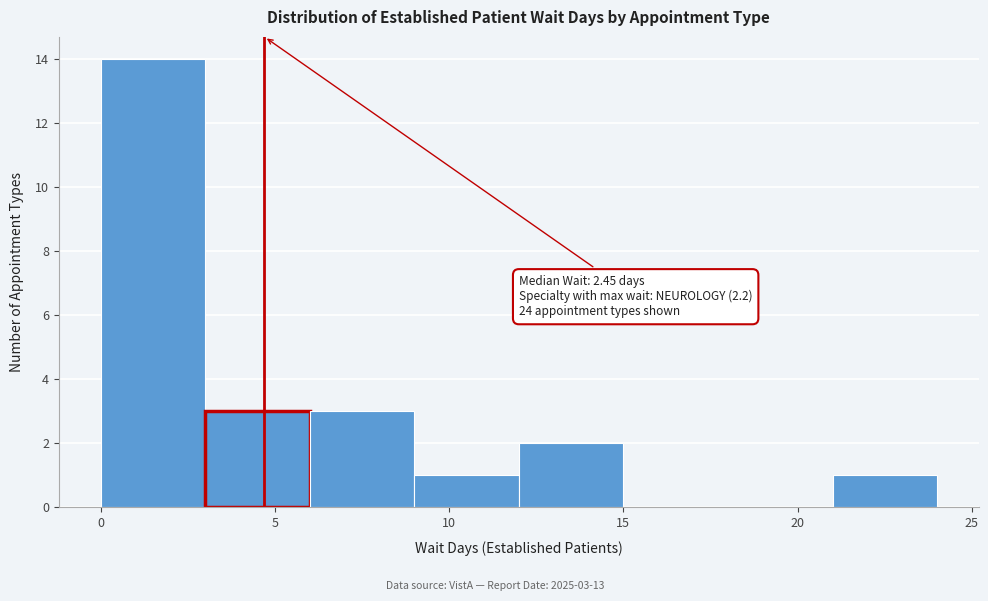

Which range on the x-axis has the tallest bar?

0 to 3